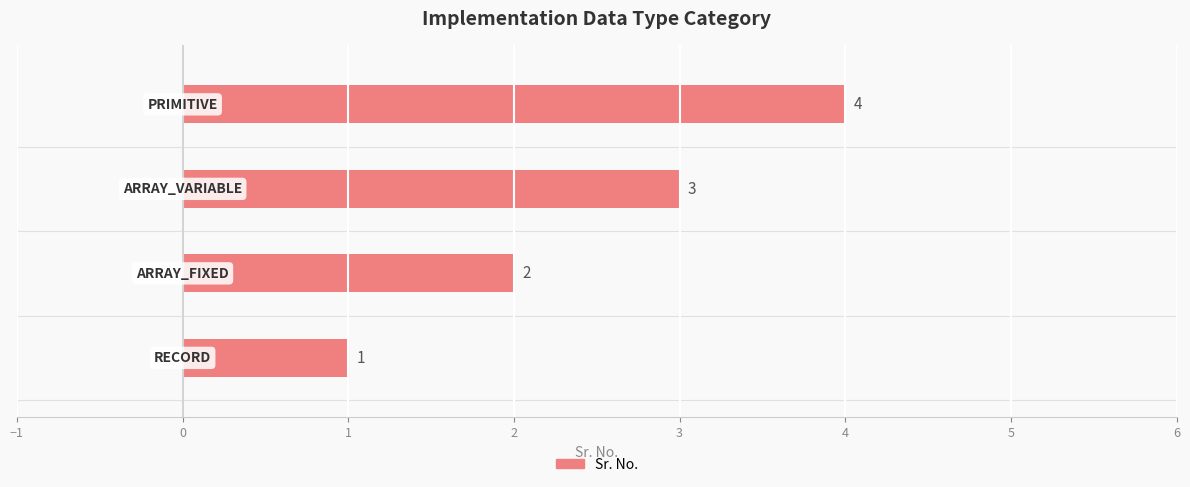

What is the difference between the maximum and minimum values?

3